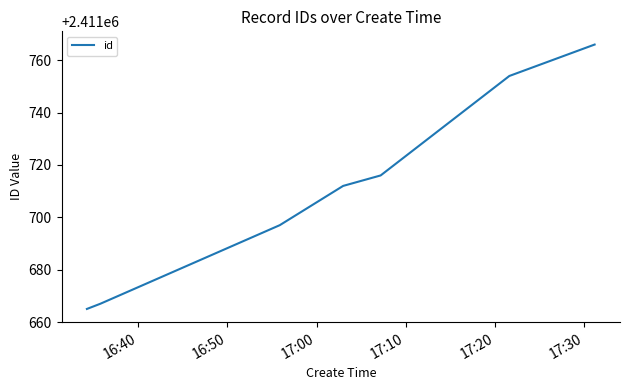

Reading left to right, list all the values displayed in this chart.

2411665	2411667	2411697	2411712	2411716	2411754	2411766